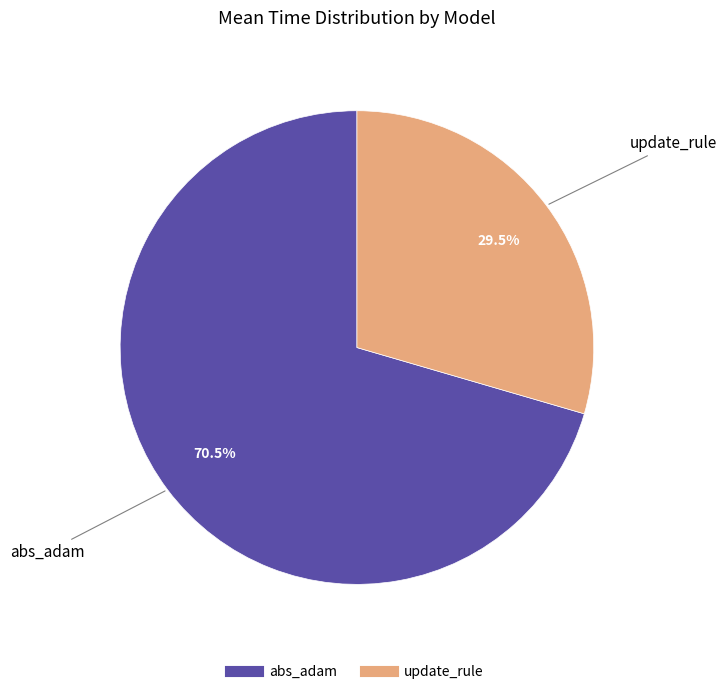

Which slice is the smallest?

update_rule